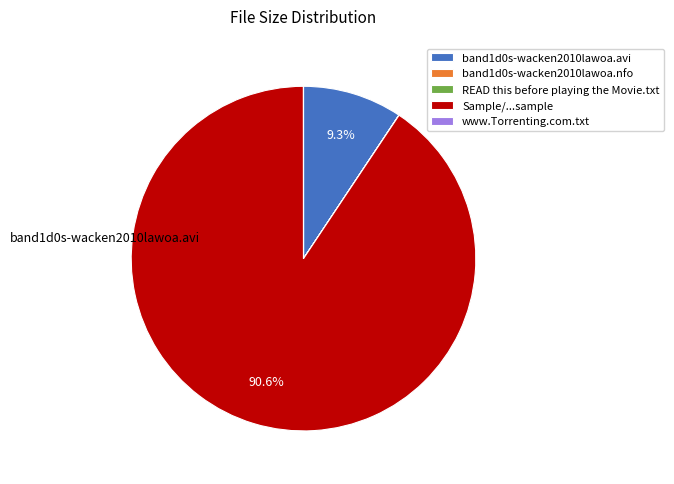

Combined, do Sample/...sample and band1d0s-wacken2010lawoa.avi account for over 50%?

Yes